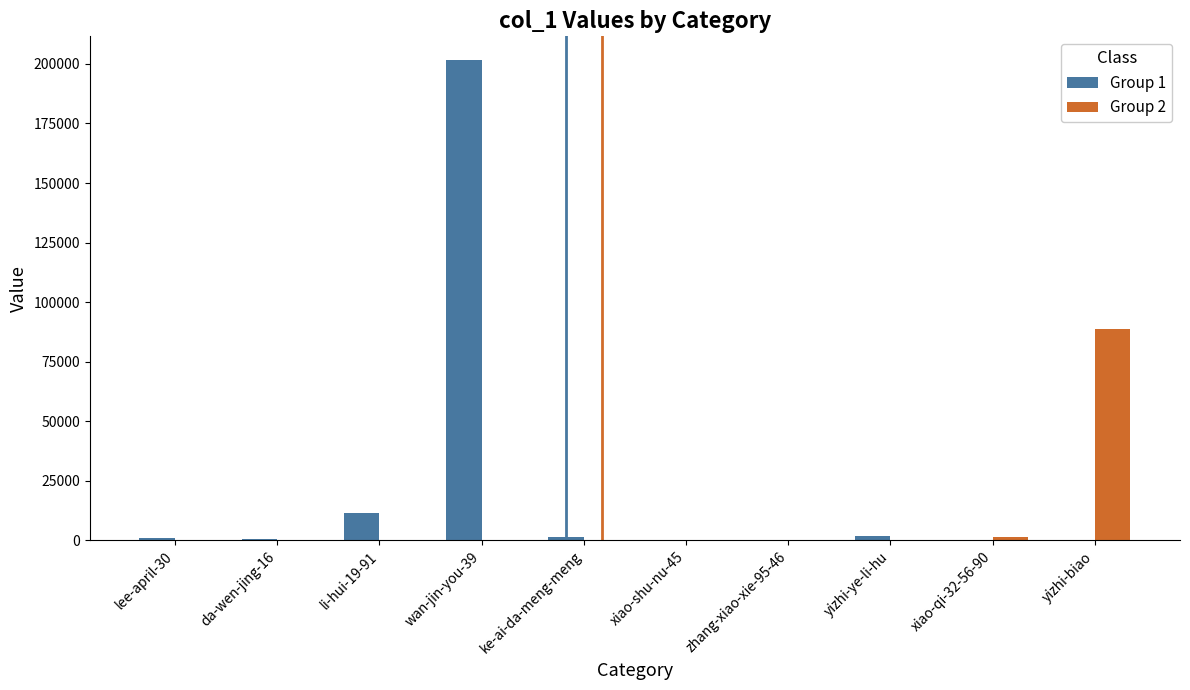

Which series has the largest total across all categories?

Group 1